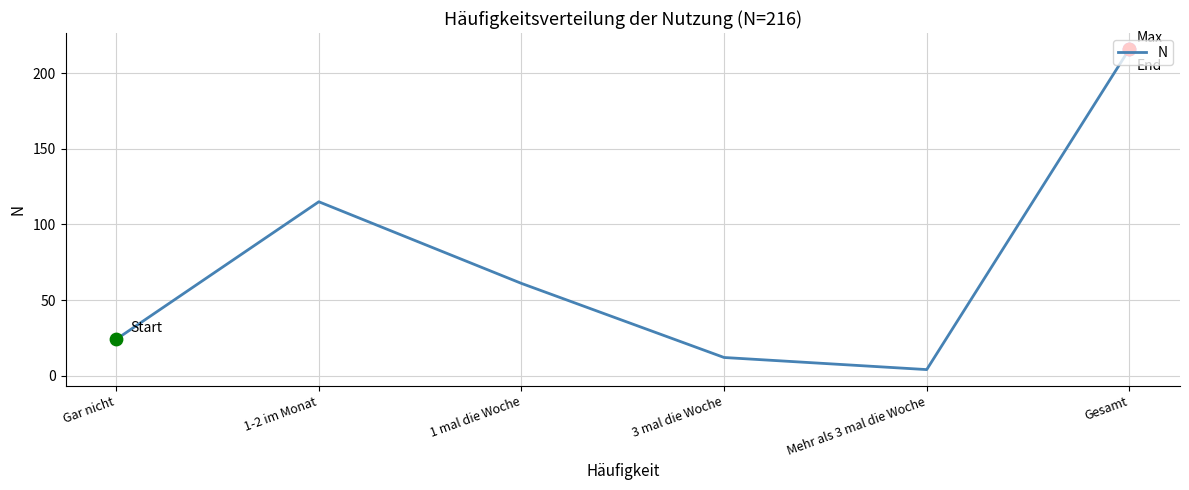

What is the ratio of the value at 1 mal die Woche to the value at 1-2 im Monat?

0.5